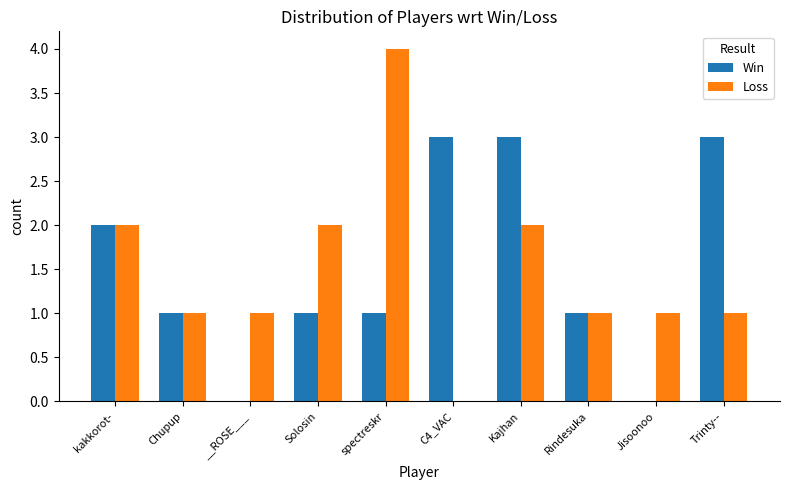

Is the value of Loss at Trinty-- greater than the value of Win at Jisoonoo?

Yes